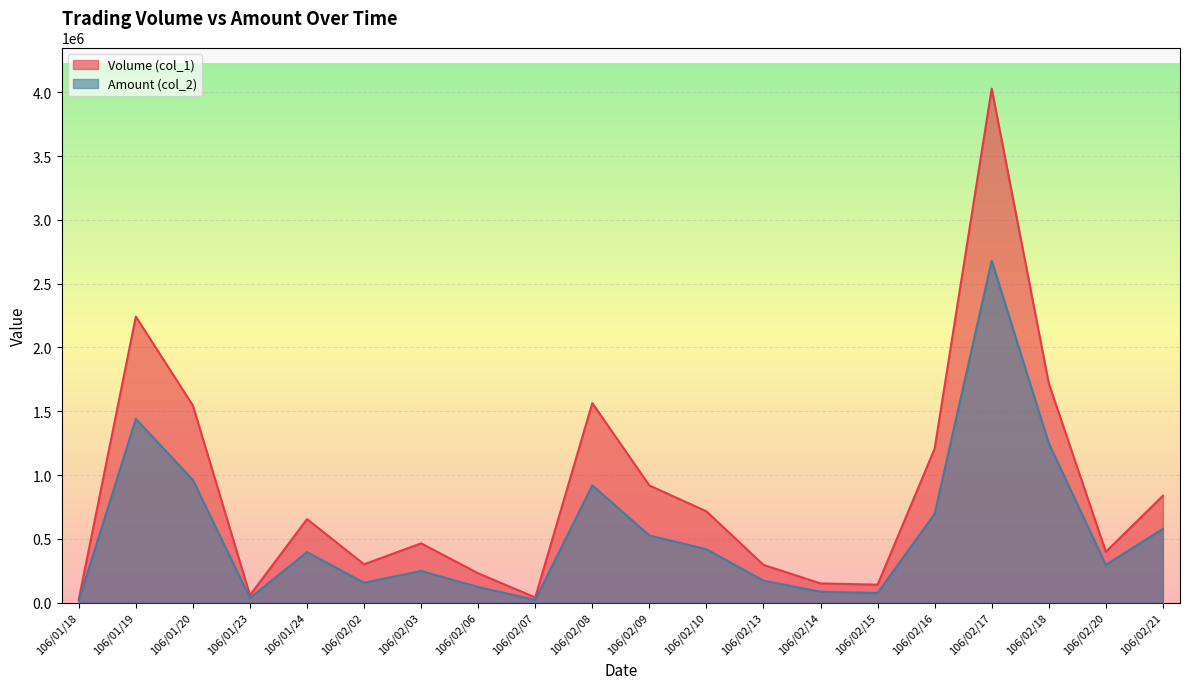

Which series has the largest range (max minus min)?

Volume (col_1)